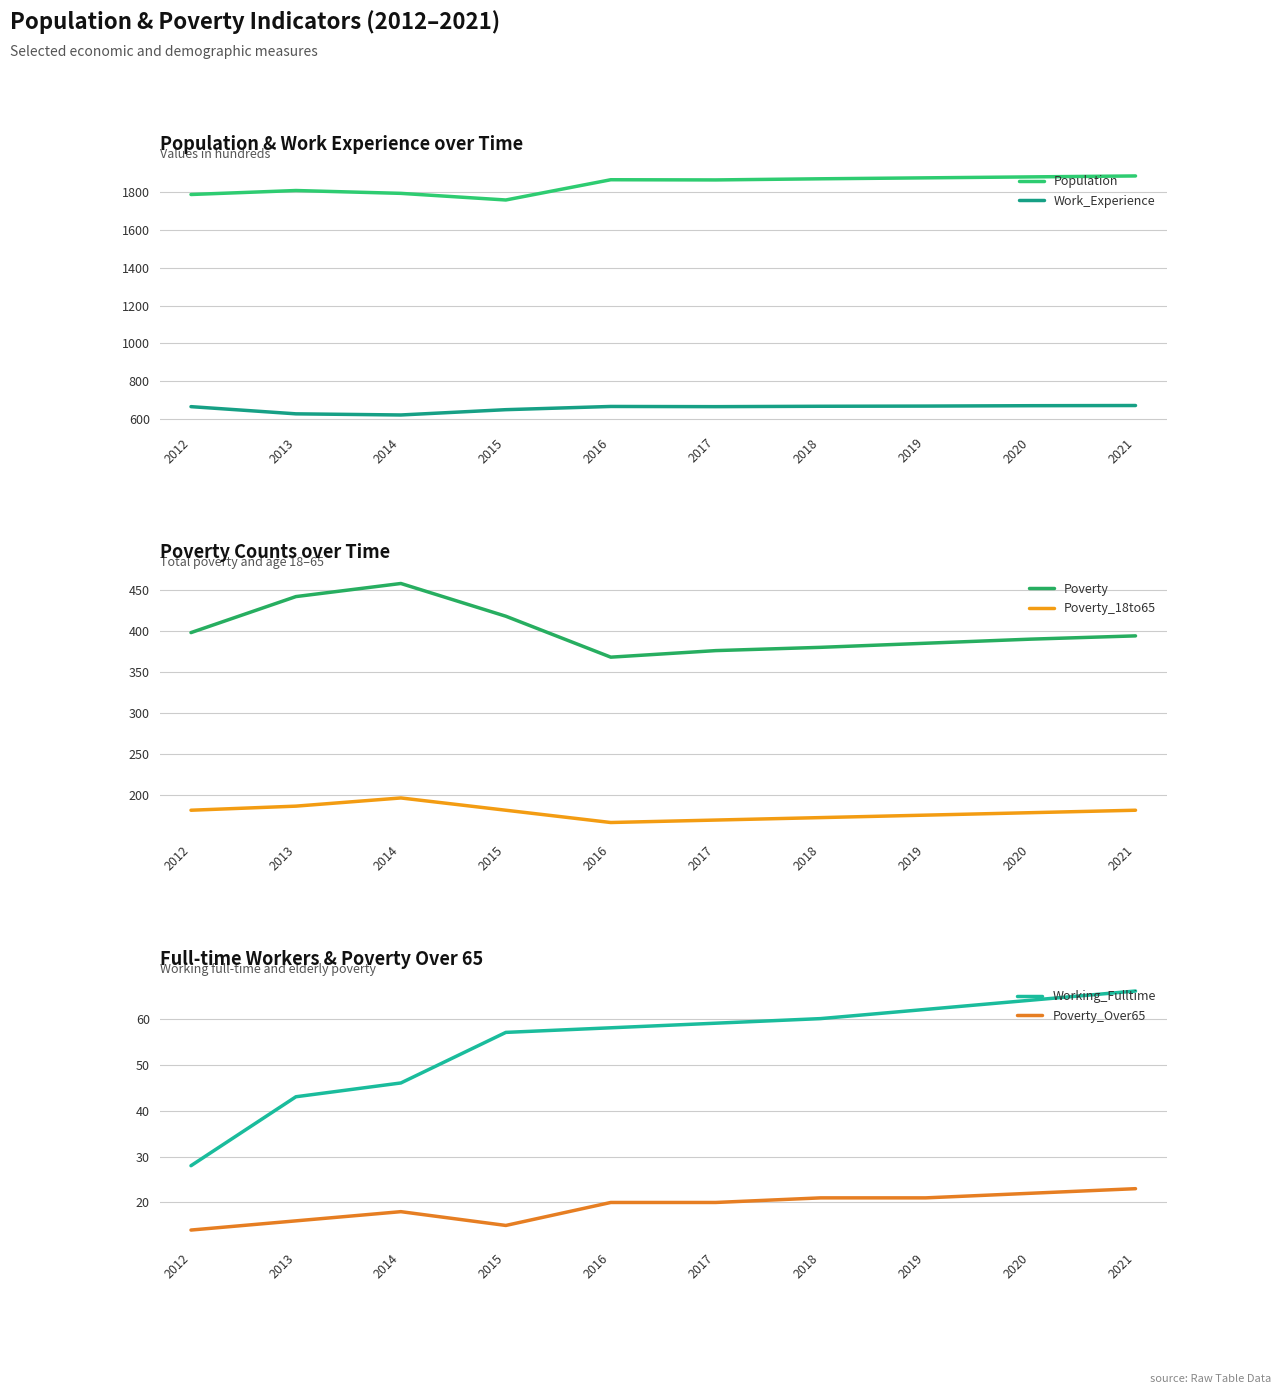

At which category does Population reach its first local peak?

2013